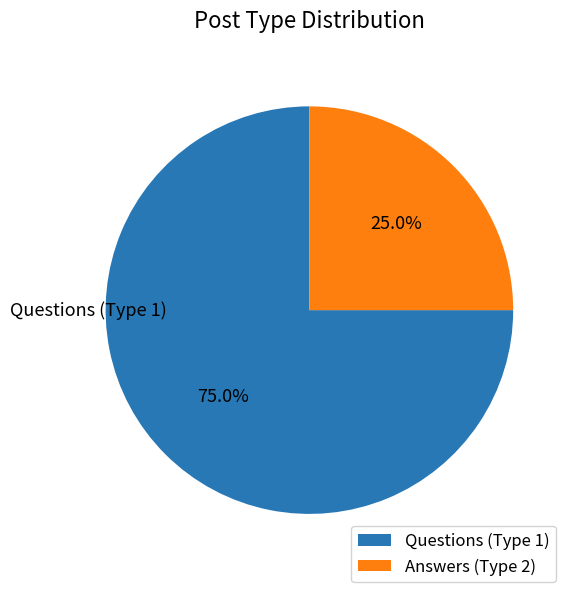

Count the number of slices in the pie.

2